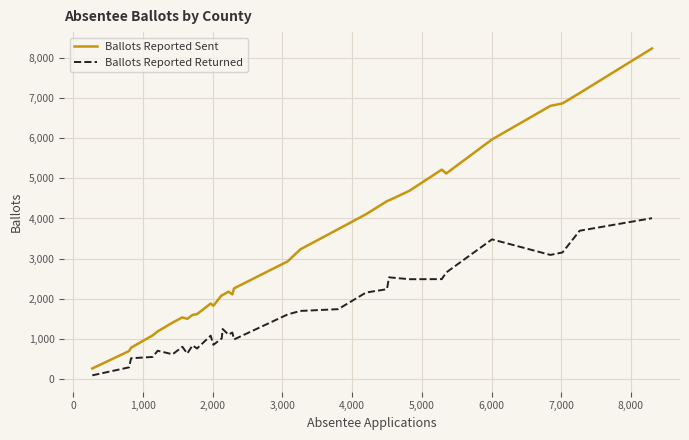

What is the greatest value displayed?

8229